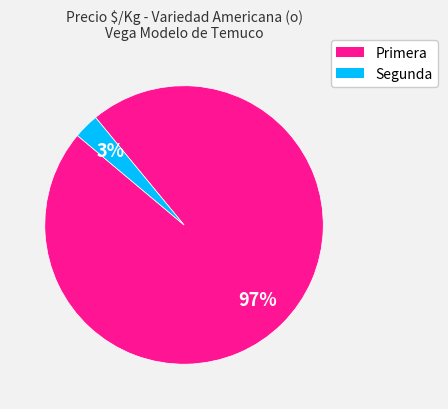

Is there any slice that represents more than half of the pie?

Yes